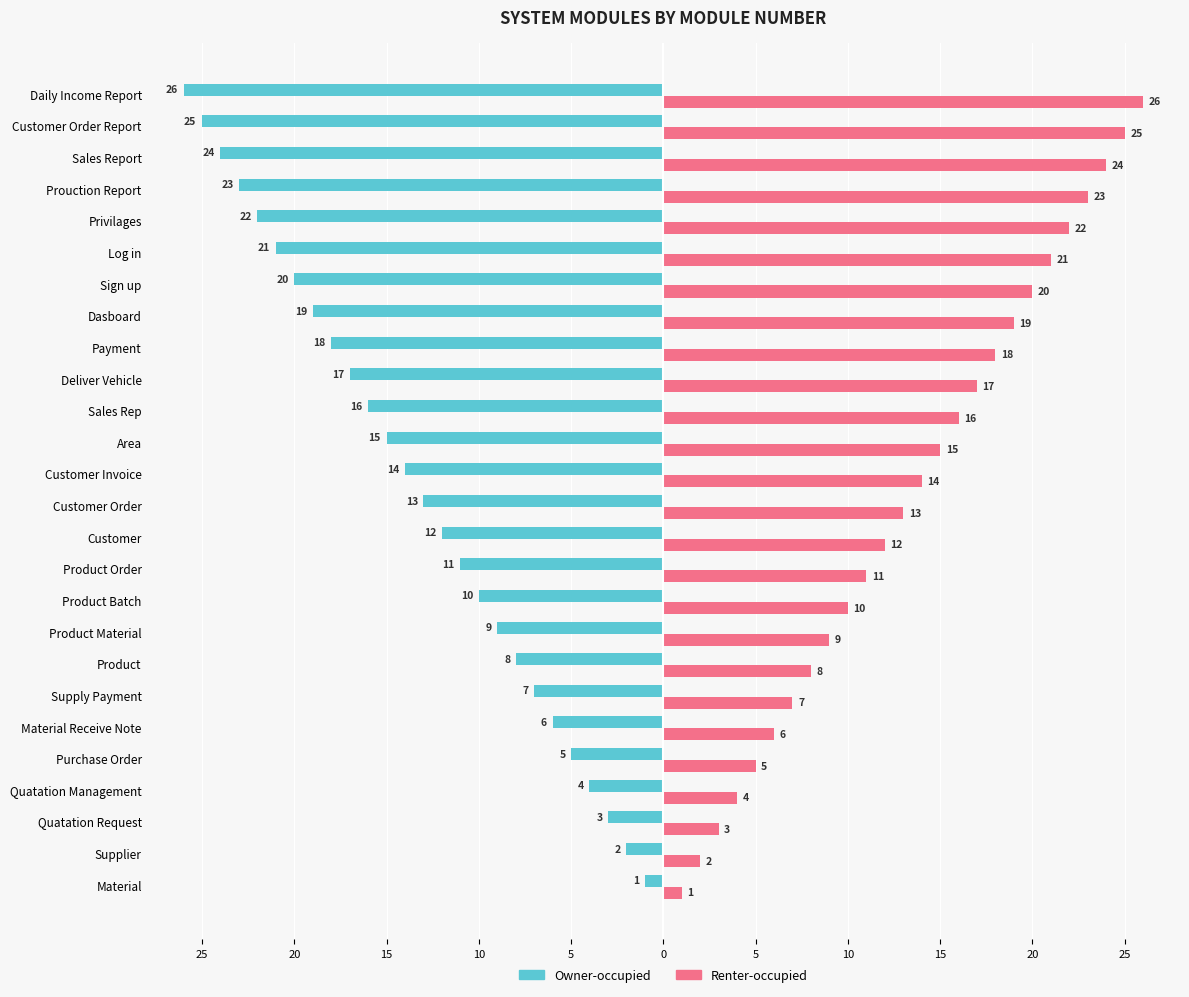

What are all the series names shown in the legend?

Owner-occupied, Renter-occupied